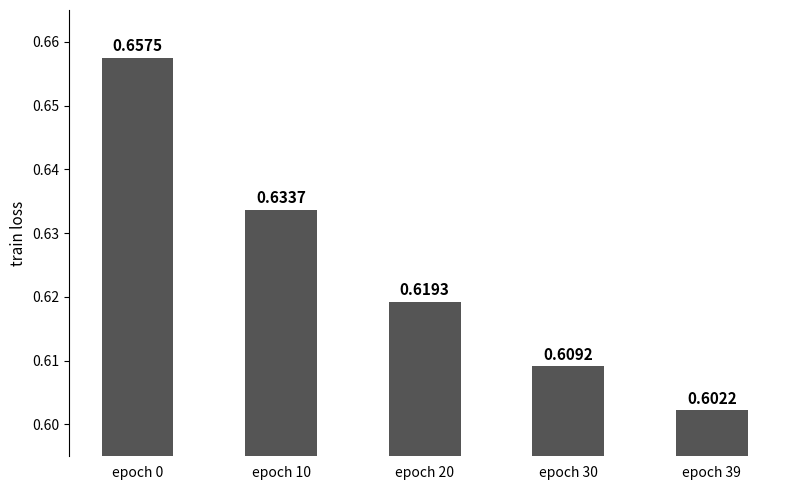

Which label corresponds to the smallest value in the chart?

epoch 39